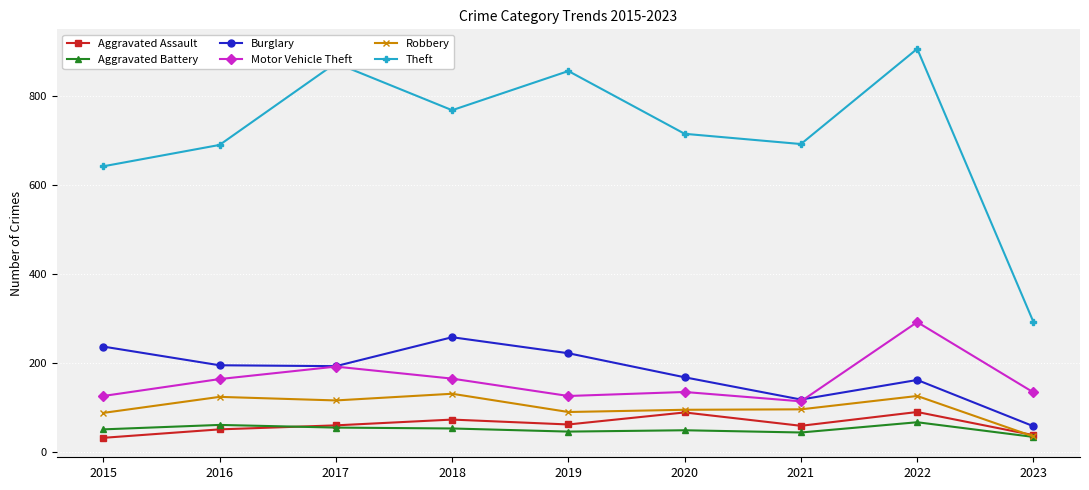

True or false: Robbery has more than 1 points higher than both neighbors.

True